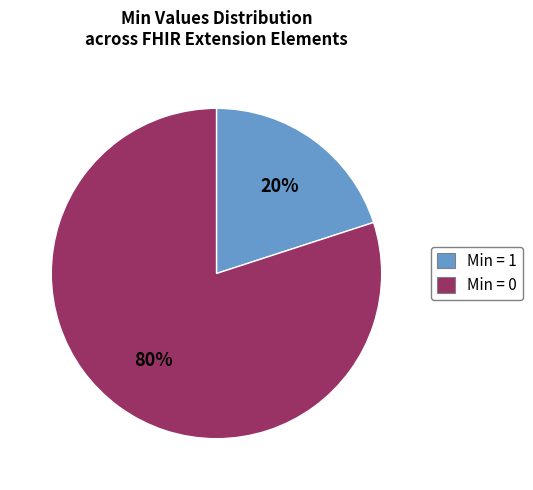

Does any single category account for the majority?

Yes